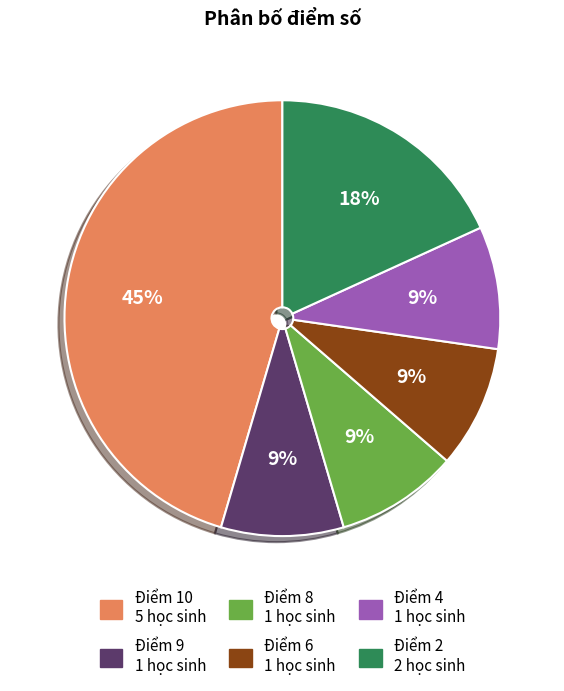

Count the number of slices in the pie.

6